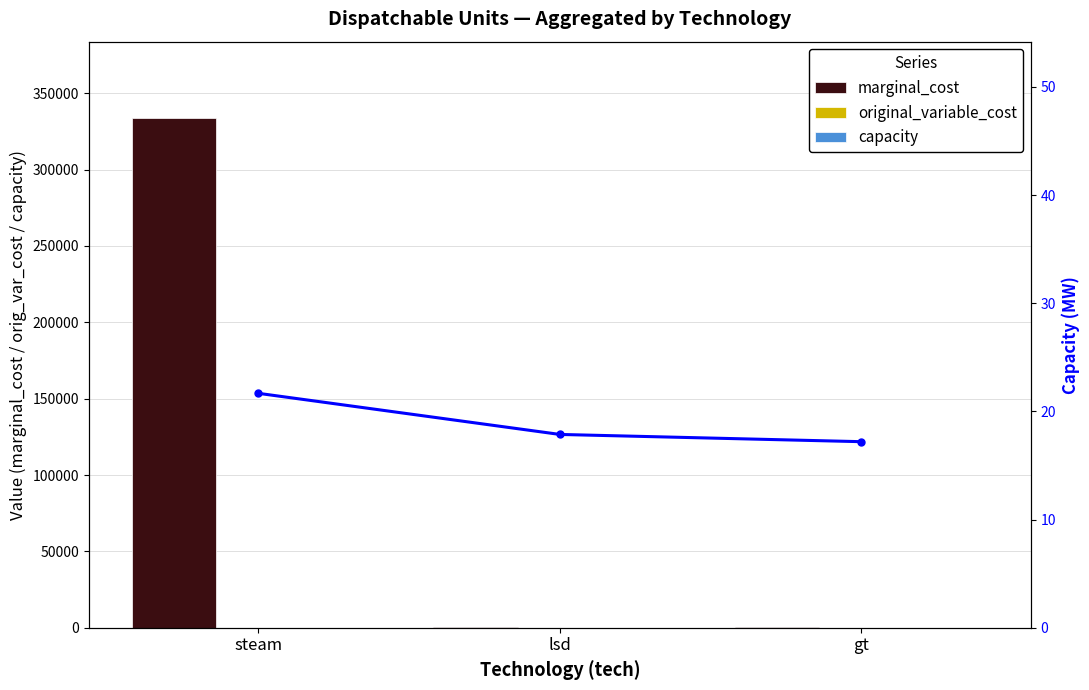

What is the difference between the highest and lowest values at gt?

655.5